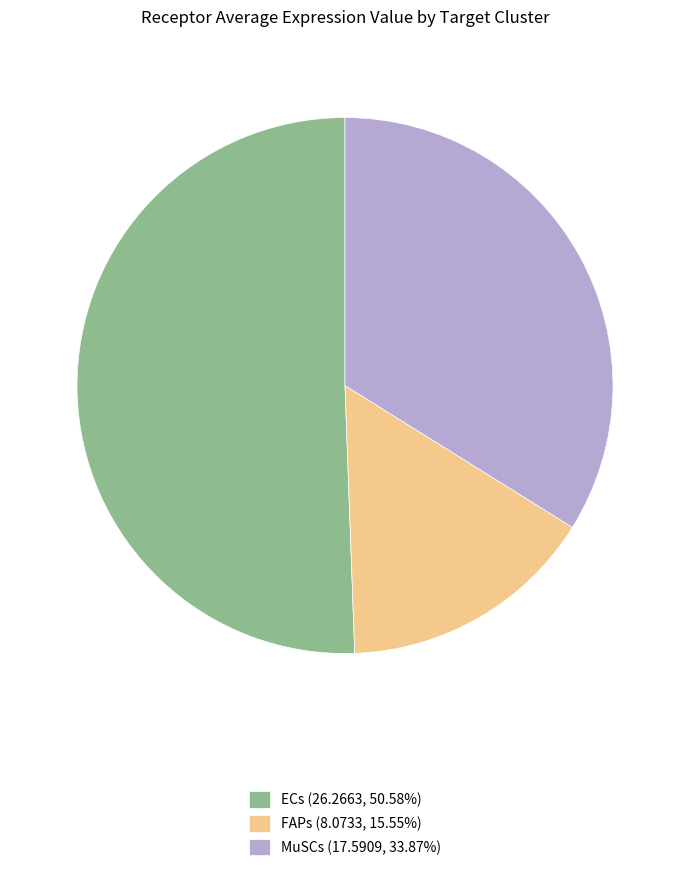

Do MuSCs (17.5909, 33.87%) and FAPs (8.0733, 15.55%) together represent more than half of the pie?

No